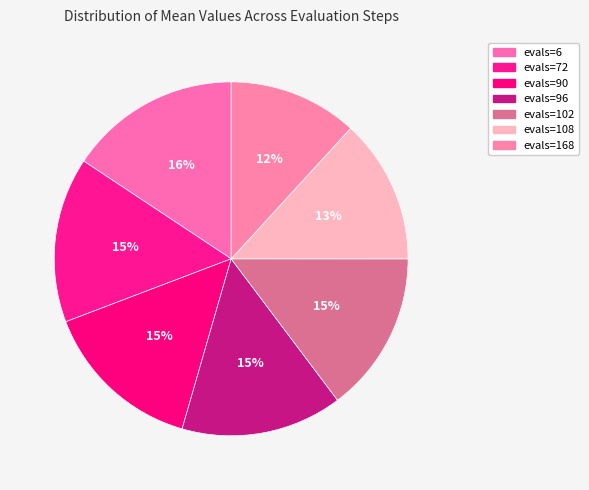

How many segments does this pie chart have?

7